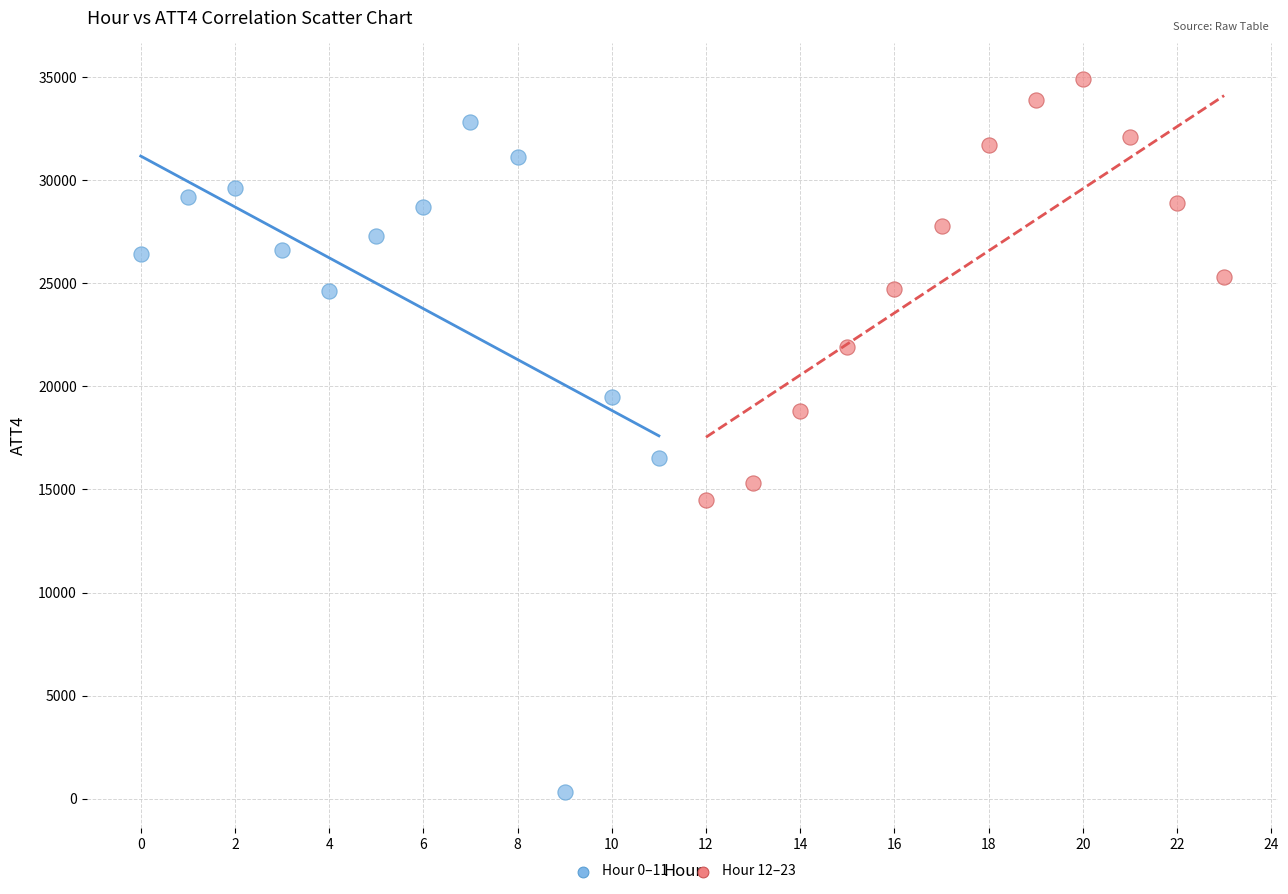

Which series has the largest Y range (max minus min)?

Hour 0–11